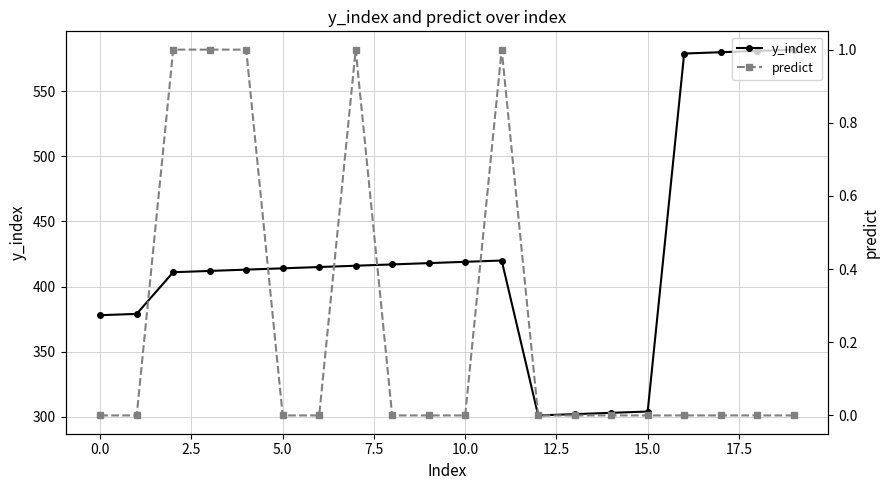

In y_index, how many points are lower than both neighbors (excluding endpoints)?

1